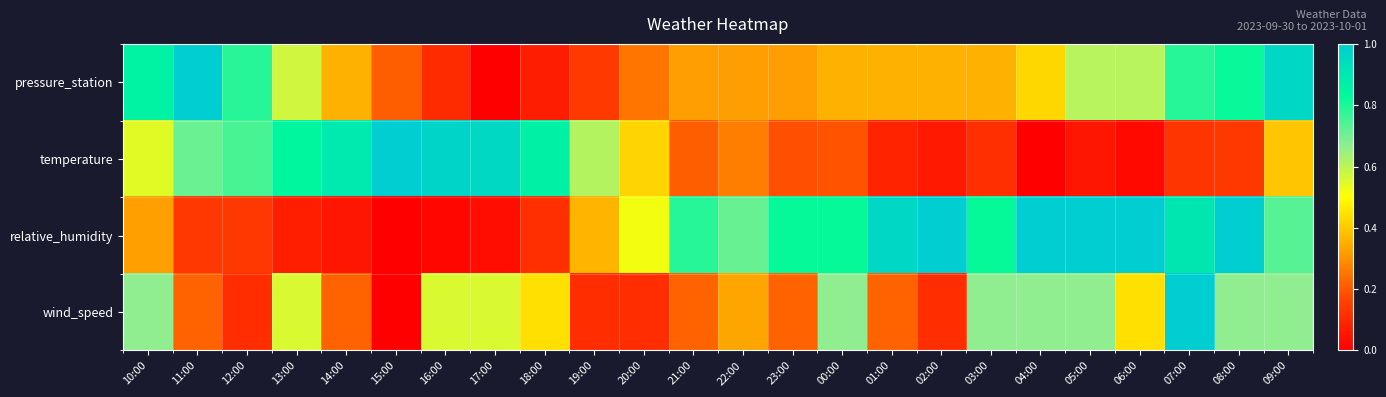

At which category is the sum across all series the highest?

07:00